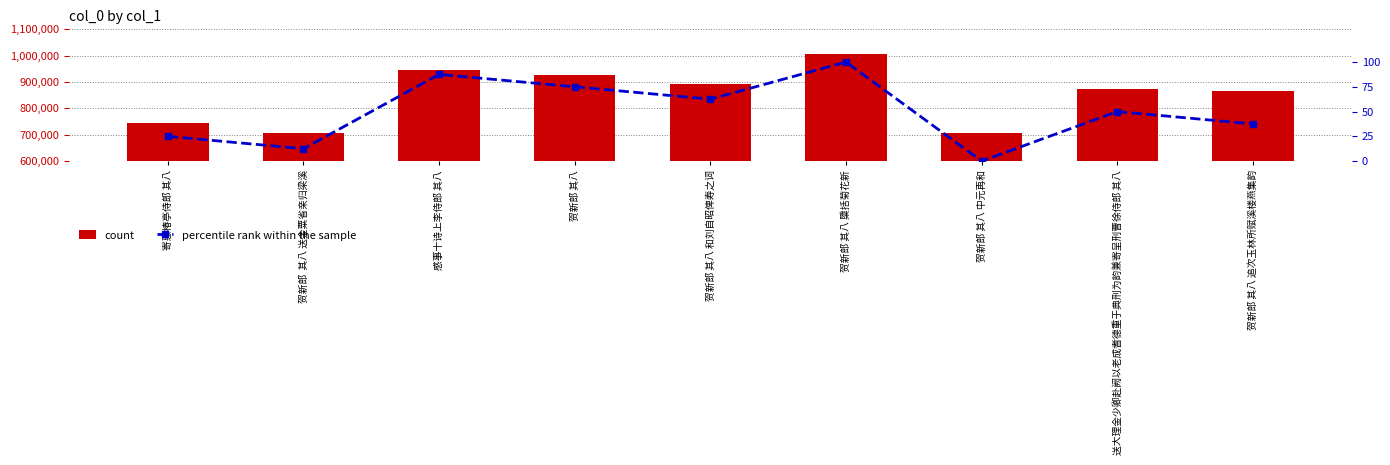

Is it true that percentile rank within the sample equals 46.7 at 贺新郎 其八 中元再和?

False